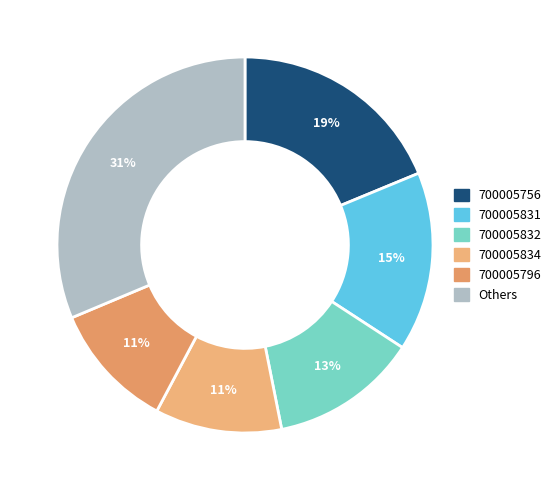

Count the number of slices in the pie.

6